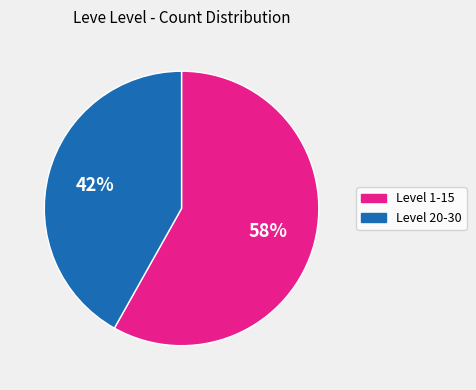

How many segments does this pie chart have?

2